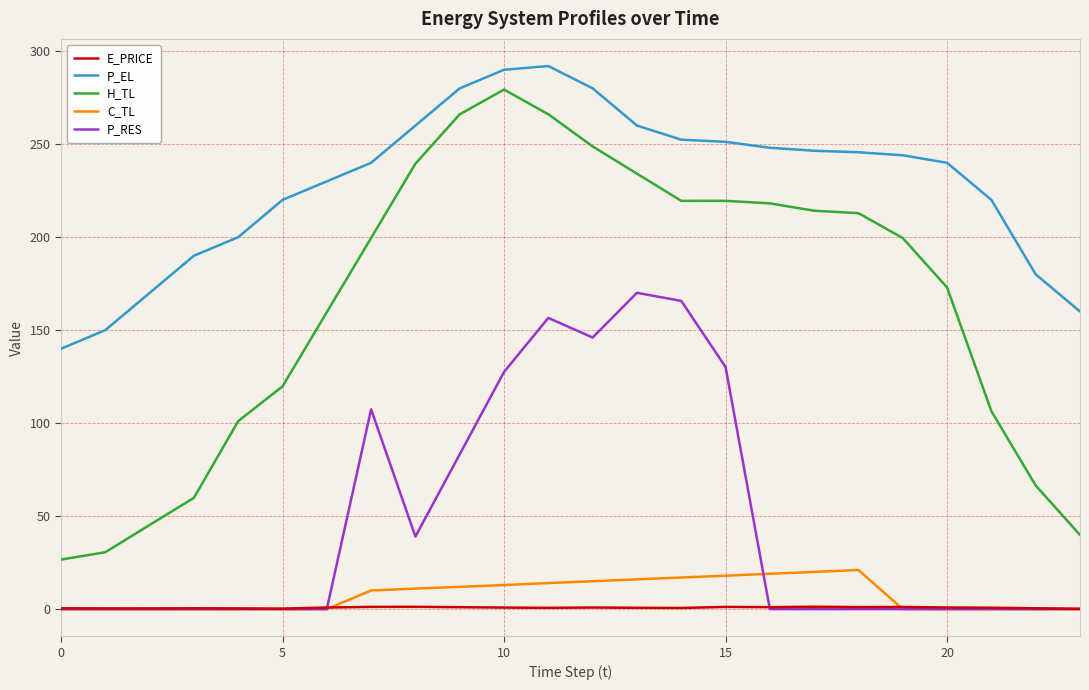

Which series has the largest total across all categories?

P_EL